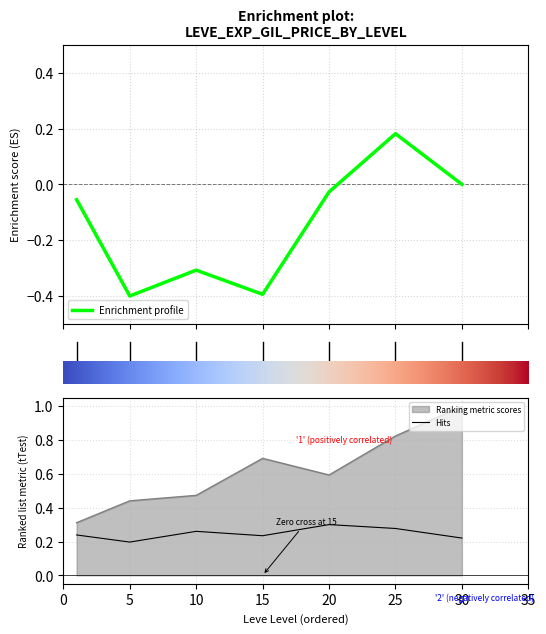

What is the difference between the Hits values at 20 and 15?

0.1